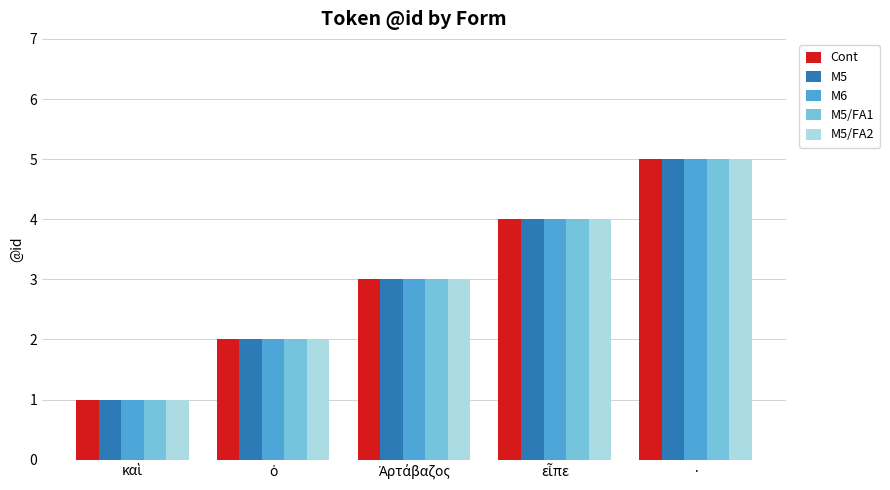

What is the maximum value shown in the chart?

5